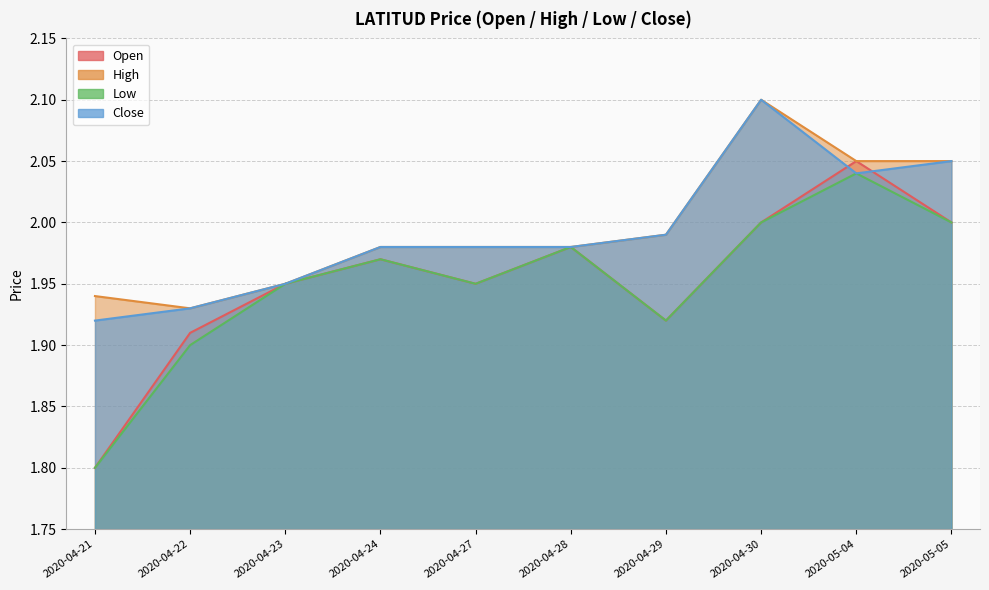

What position from the right is 2020-04-21?

10